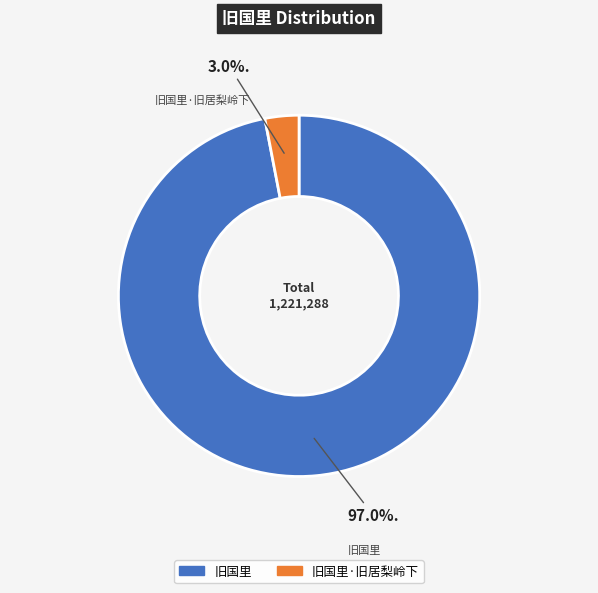

Is there a majority slice in this chart?

Yes